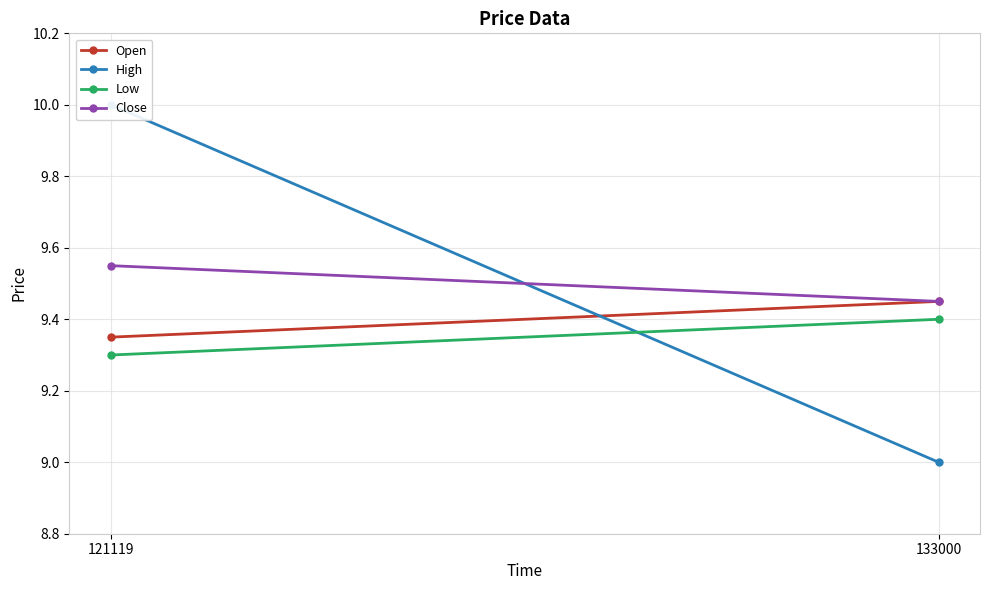

True or false: High has a value of 5.0 at 121119.

False